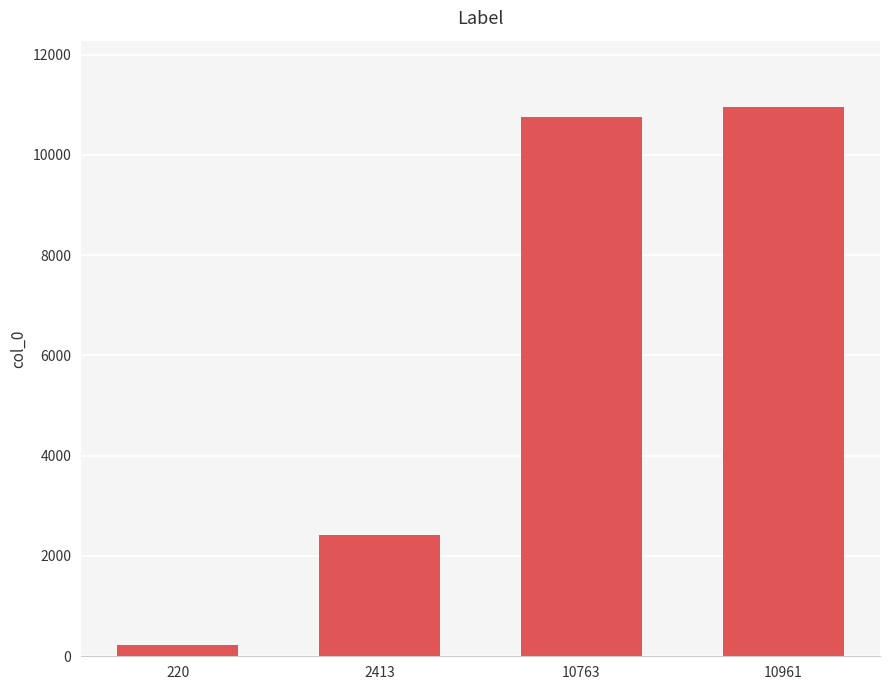

Approximately how many times larger is the value at 2413 compared to 220?

11.0